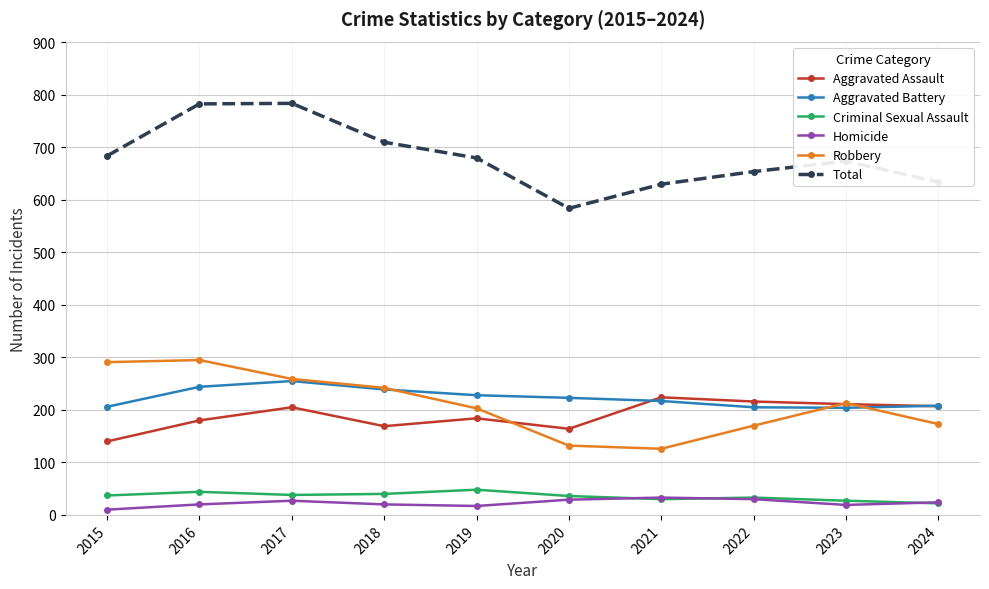

What is the sum of the Total values at 2024 and 2019?

1314